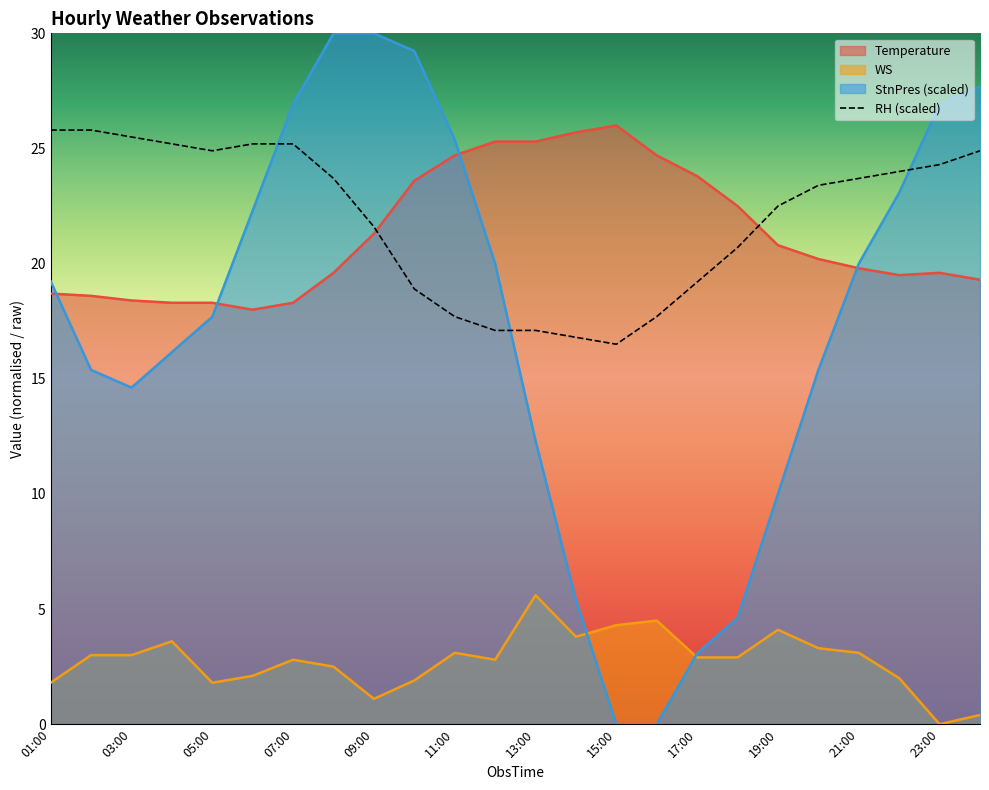

What is the difference between the highest and lowest values at 21:00?

20.6